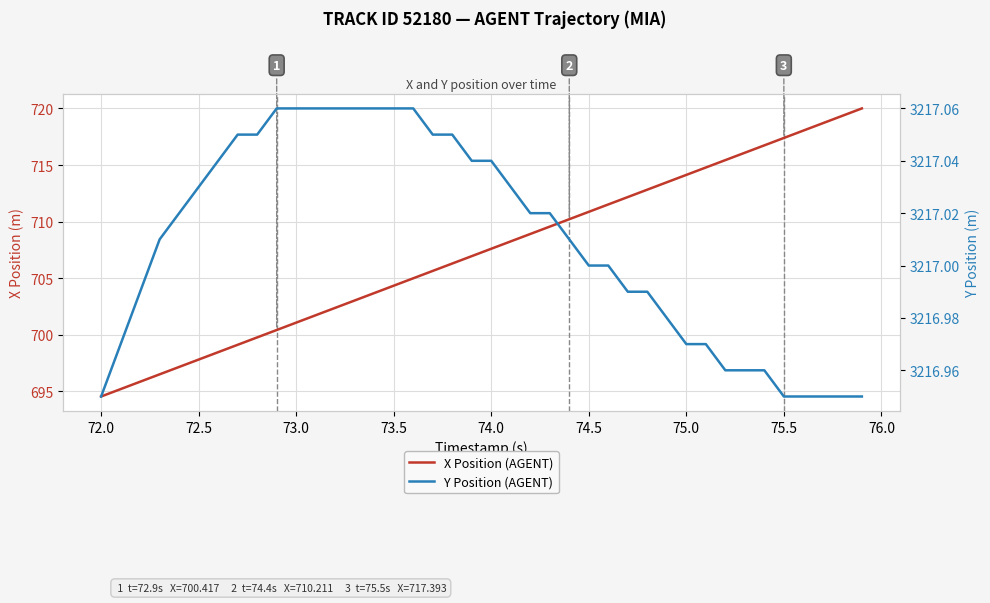

How many categories are shown in the chart?

40